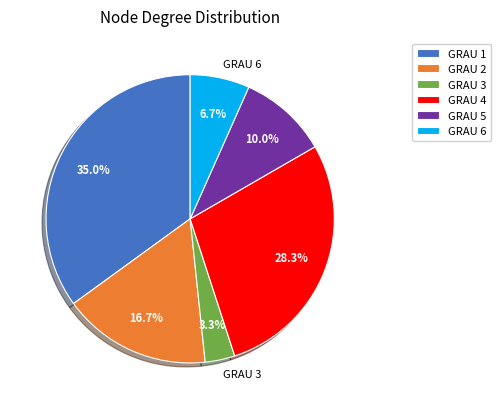

To the nearest percent, what is the combined percentage of GRAU 6 and GRAU 4?

35%